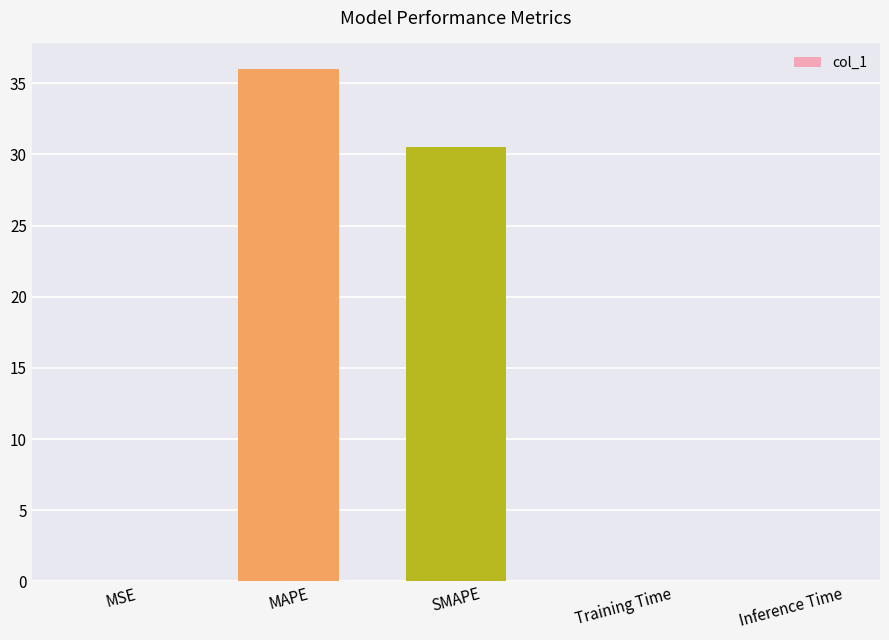

What is the greatest value displayed?

36.0